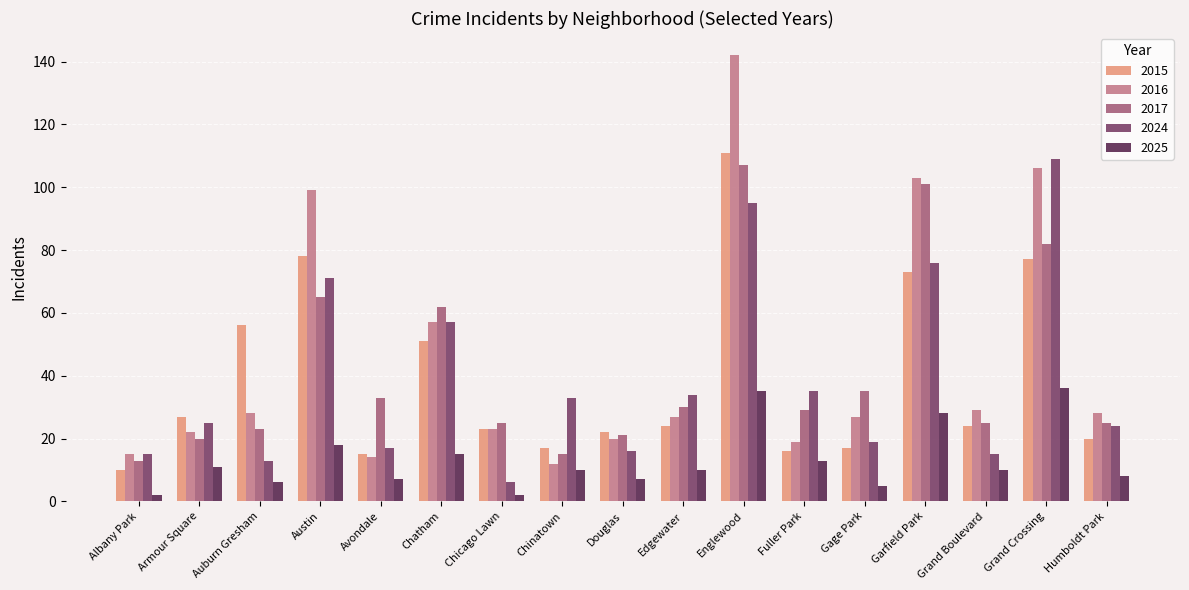

List the series in order of their peak value, highest first.

2016, 2015, 2024, 2017, 2025